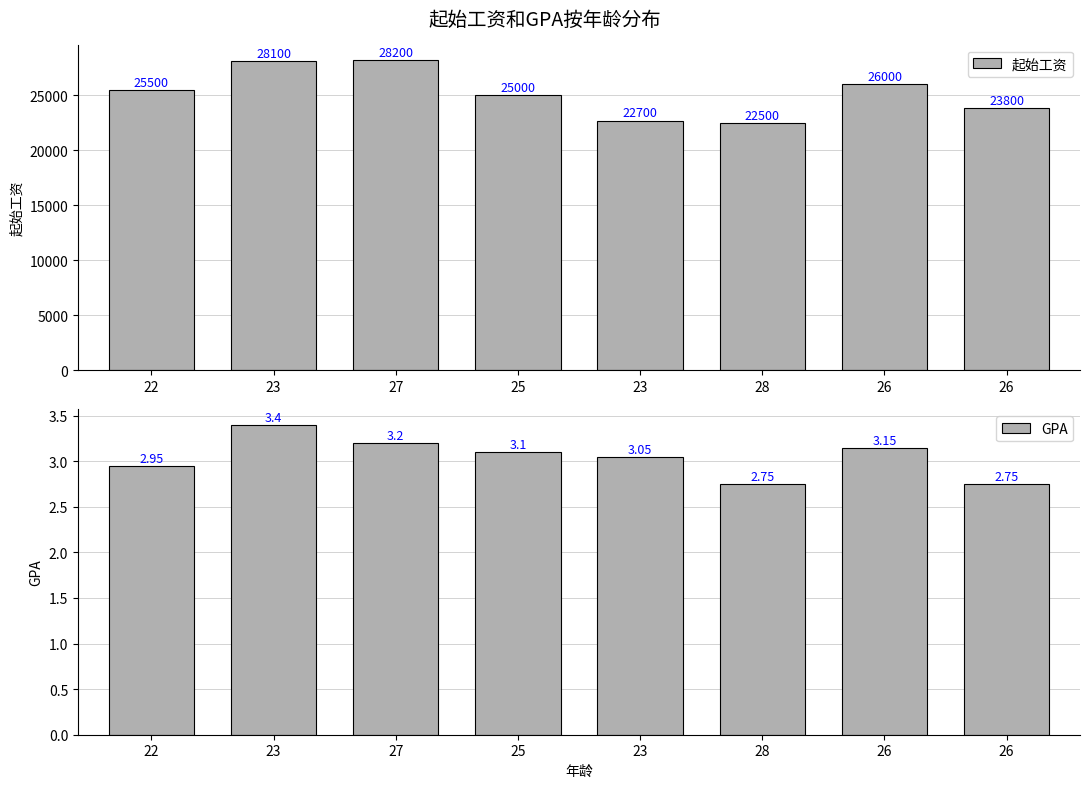

At which label is 起始工资 closest to 25350?

22